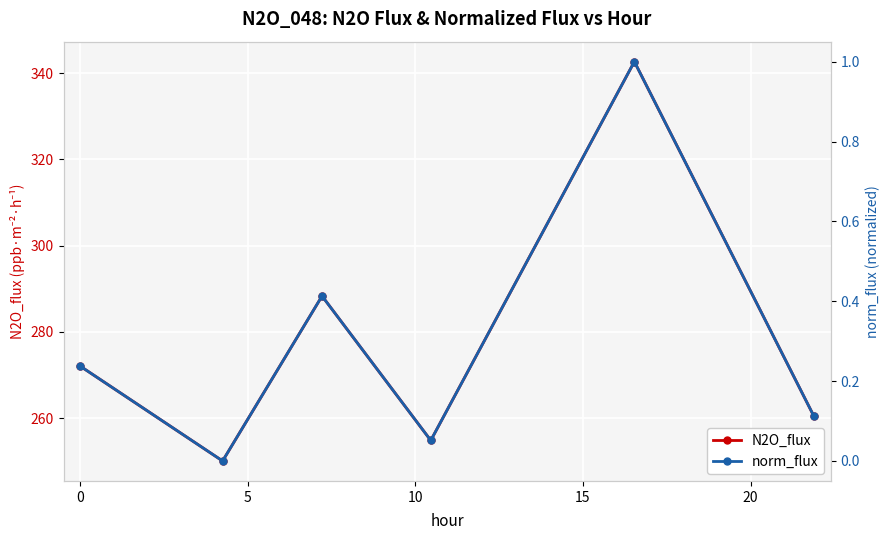

What is the value of the N2O_flux point at the 2nd from the left?

250.0